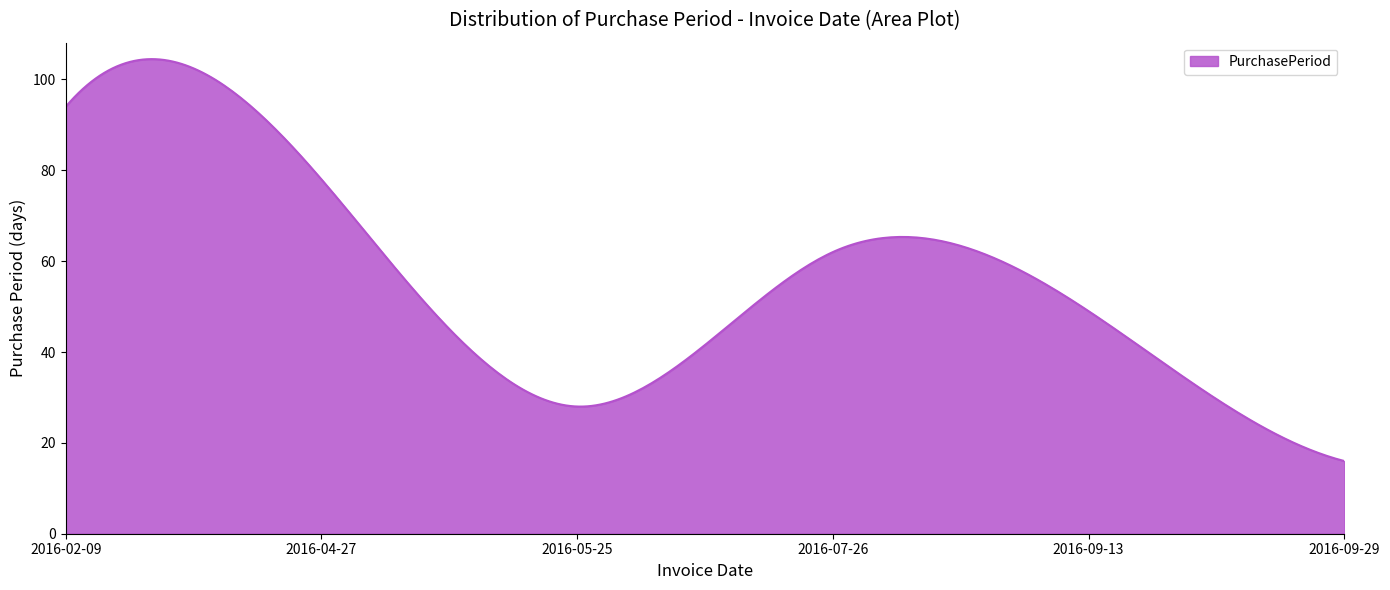

What is the smallest value displayed?

16.0